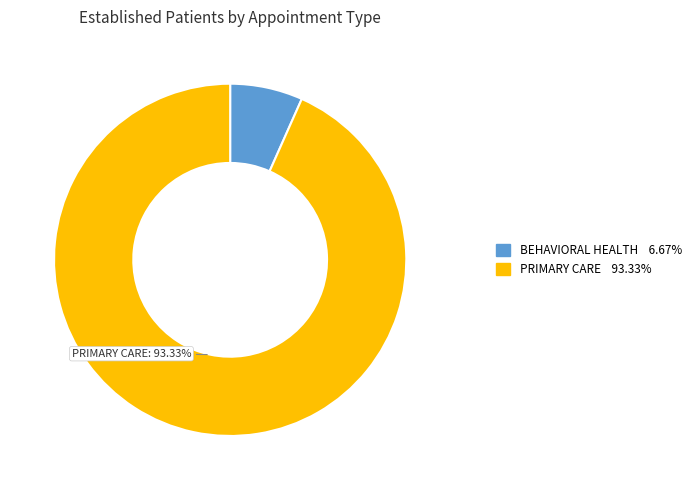

Which has a higher value, BEHAVIORAL HEALTH or PRIMARY CARE?

PRIMARY CARE